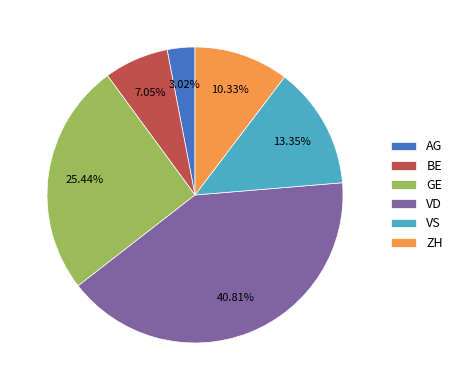

To the nearest percent, what percentage of the pie is VD?

41%